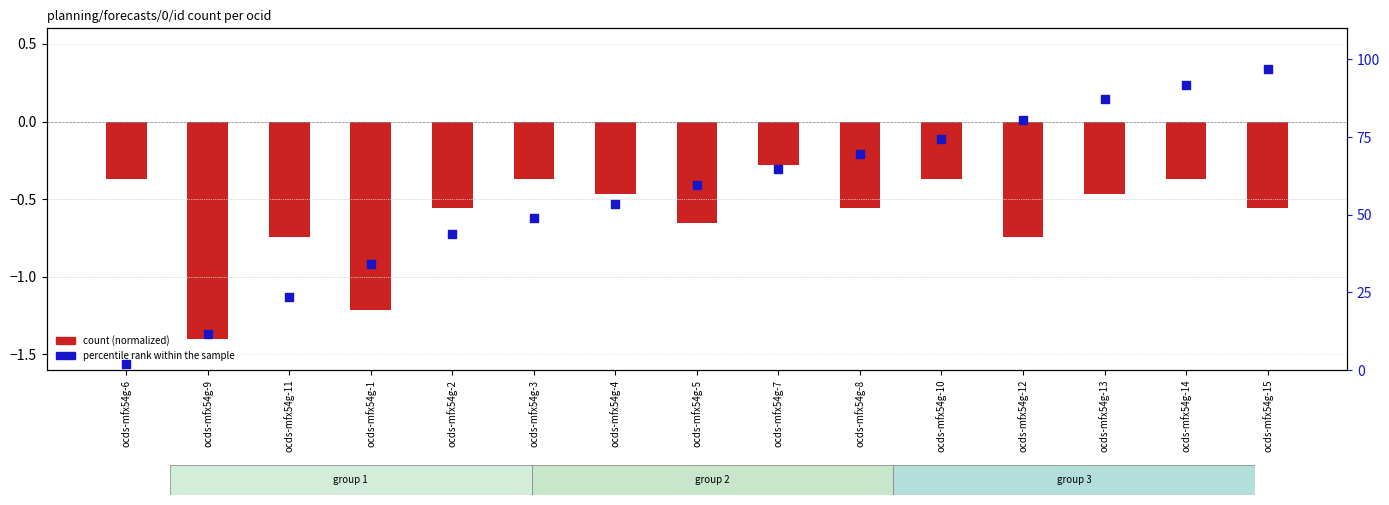

Which series has the largest Y range (max minus min)?

percentile rank within the sample